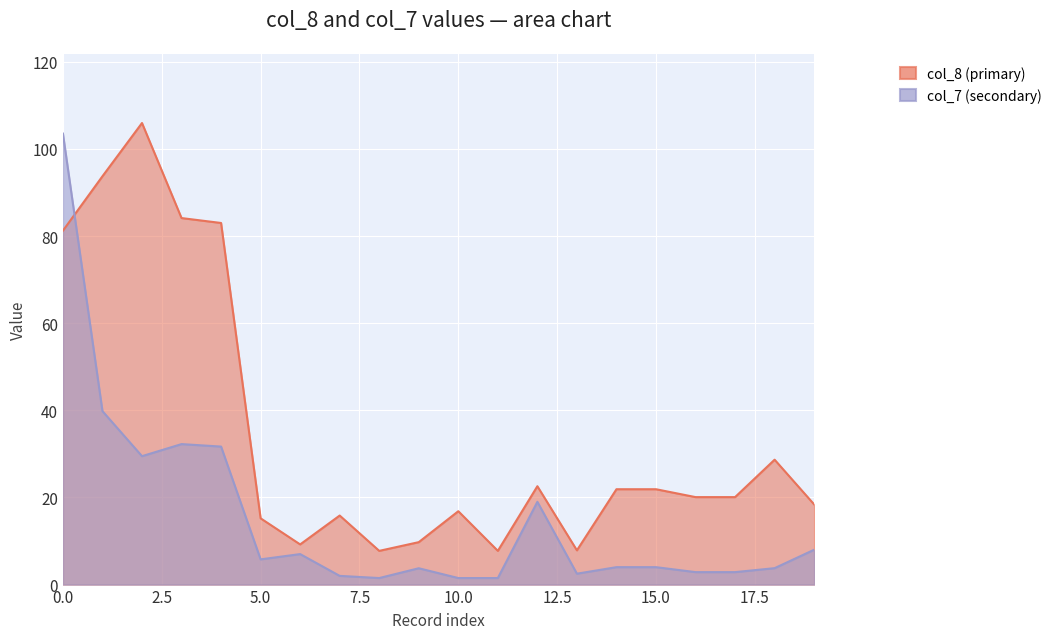

The value of col_7 (secondary) at 16 is 2.9. True or false?

True